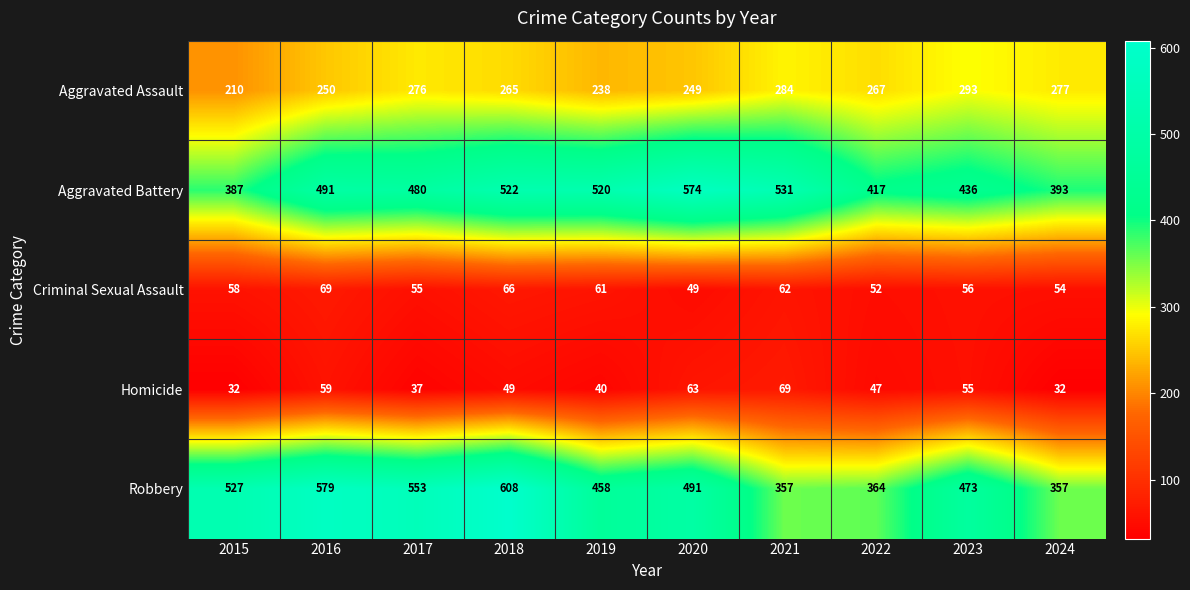

The value of Criminal Sexual Assault at 2021 is 62. True or false?

True